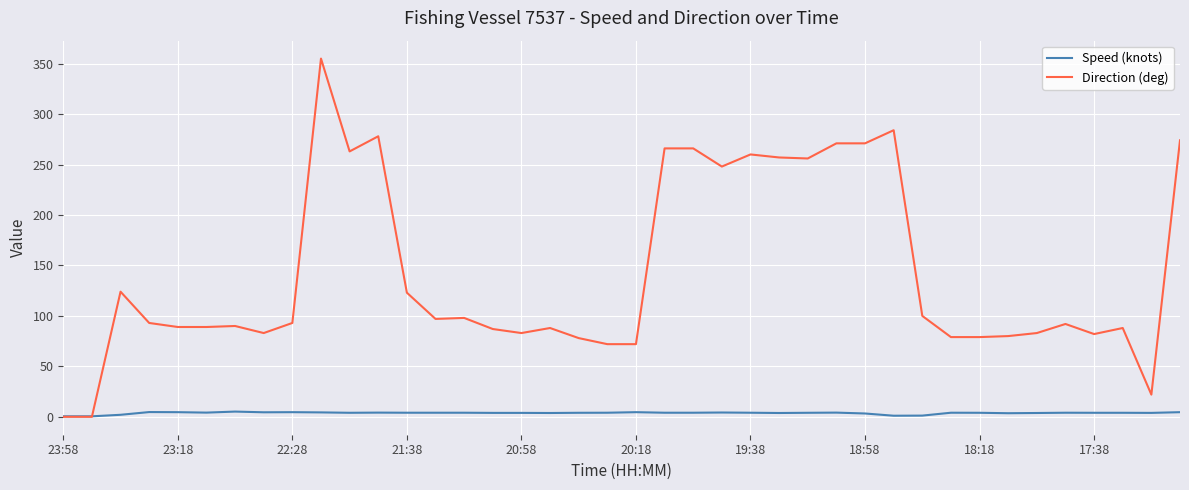

Which series has the largest range (max minus min)?

Direction (deg)